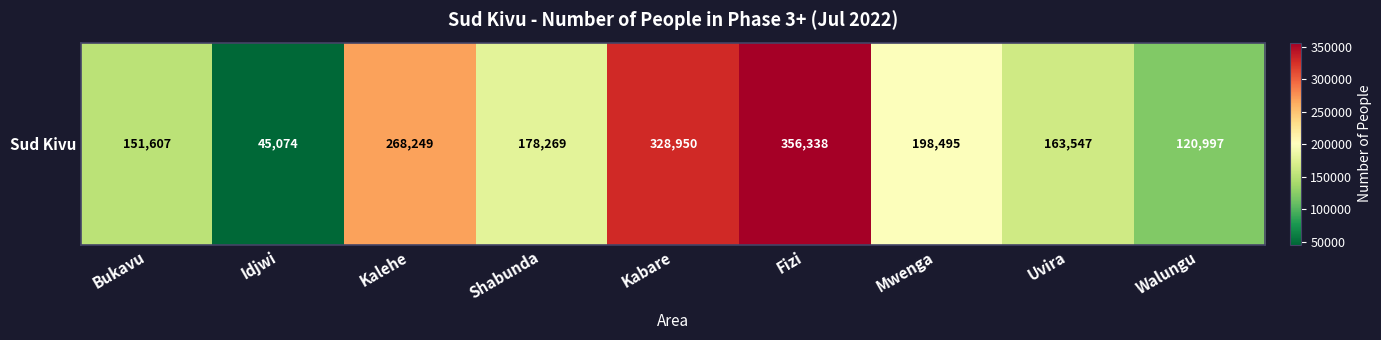

List the labels in order of value, smallest first.

Idjwi, Walungu, Bukavu, Uvira, Shabunda, Mwenga, Kalehe, Kabare, Fizi